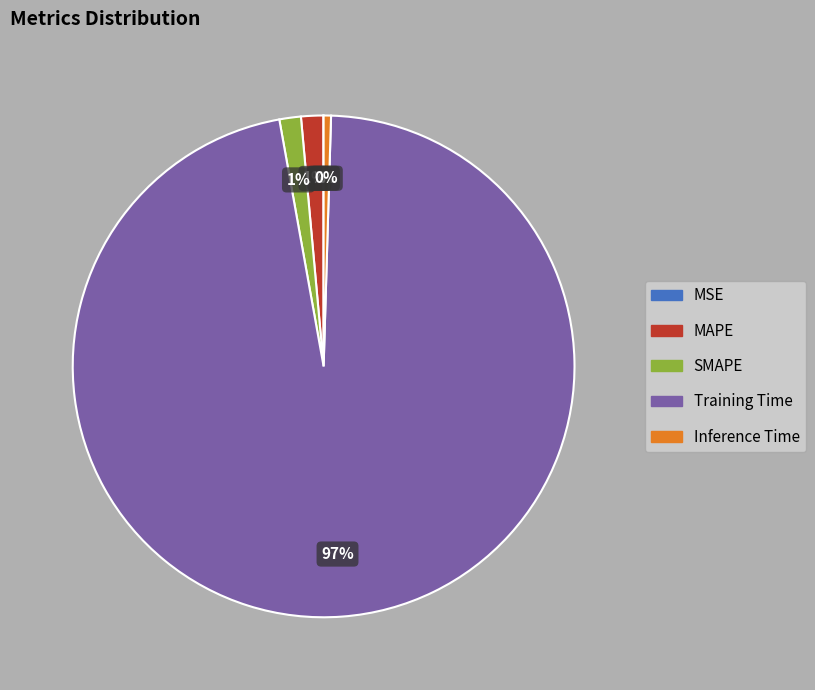

To the nearest percent, what is the difference between the MAPE and Inference Time slice percentages?

1%